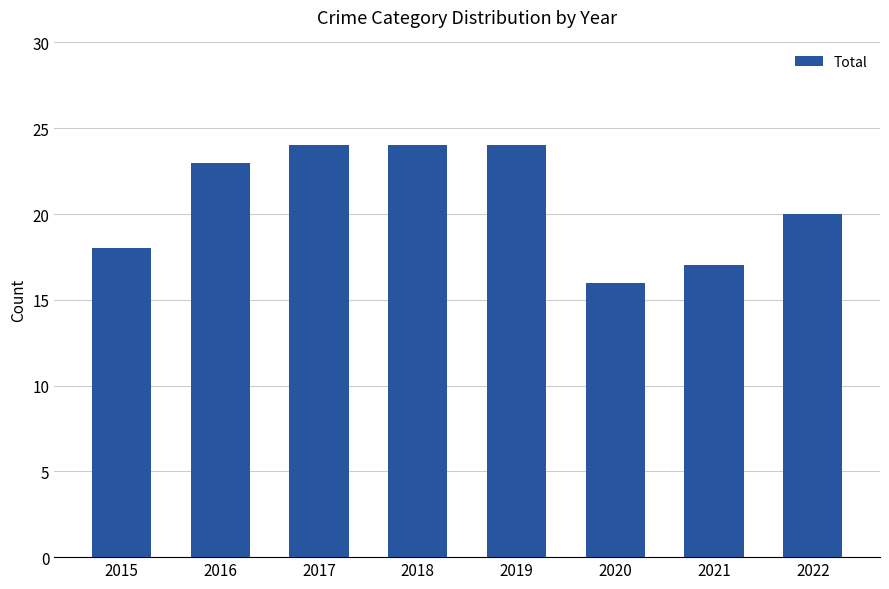

Which category has the lowest value across all series?

2020